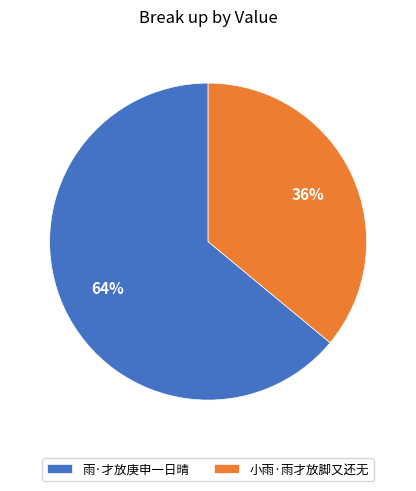

Which has a higher value, 雨·才放庚申一日晴 or 小雨·雨才放脚又还无?

雨·才放庚申一日晴